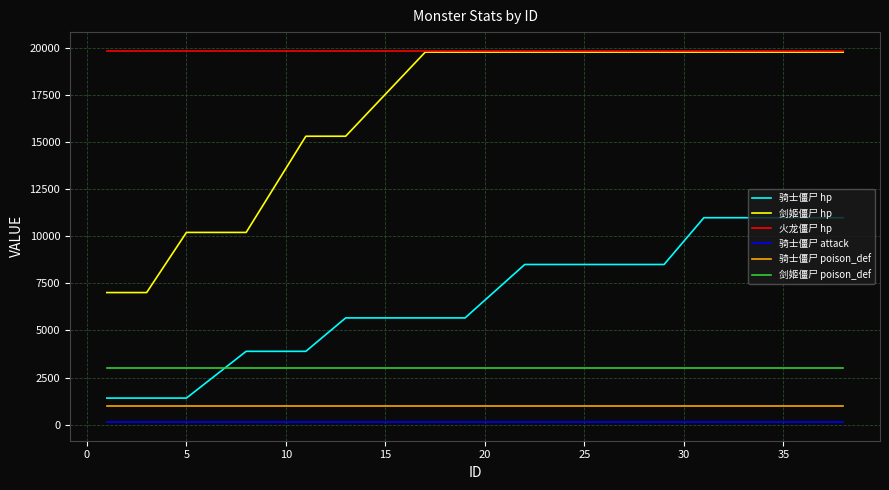

True or false: 火龙僵尸 hp and 骑士僵尸 poison_def cross at least once.

False